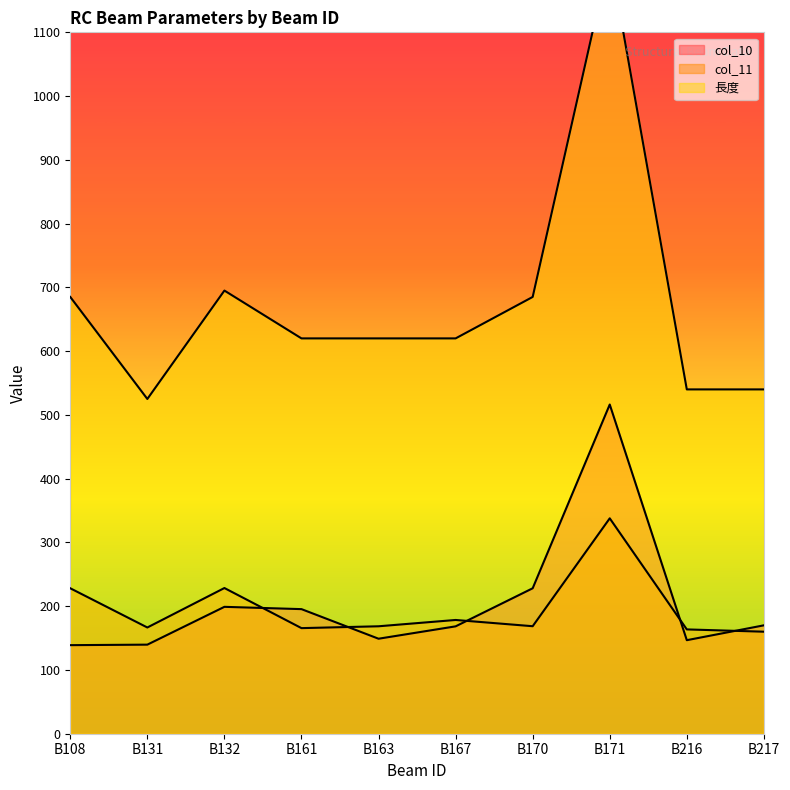

True or false: 長度 has more than 1 interior local peaks.

True